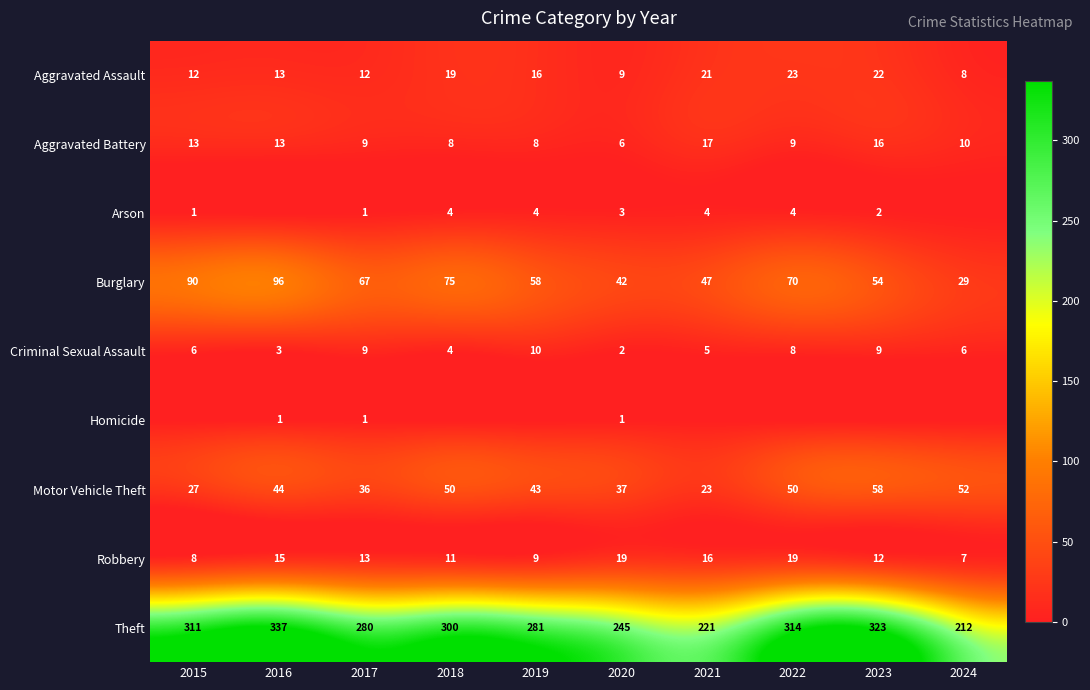

The value of Criminal Sexual Assault at 2022 is 8. True or false?

True